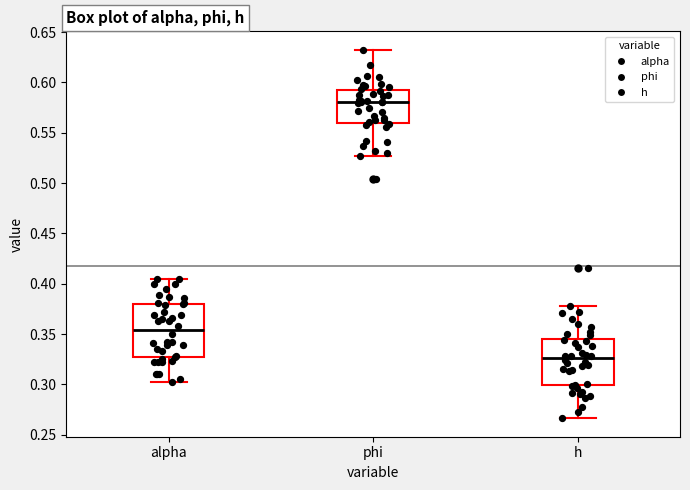

Where does the lower whisker of the box for alpha end on the y-axis? The values are not printed on the chart, so give them approximately, as read against the axis.

0.300